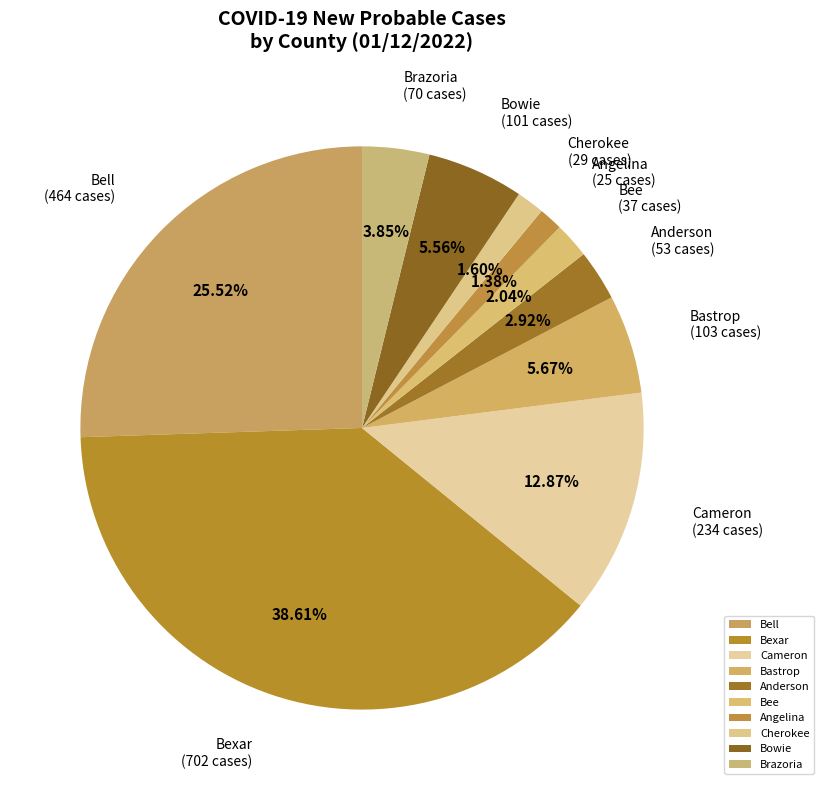

Does Bowie account for over 50% of the chart?

No